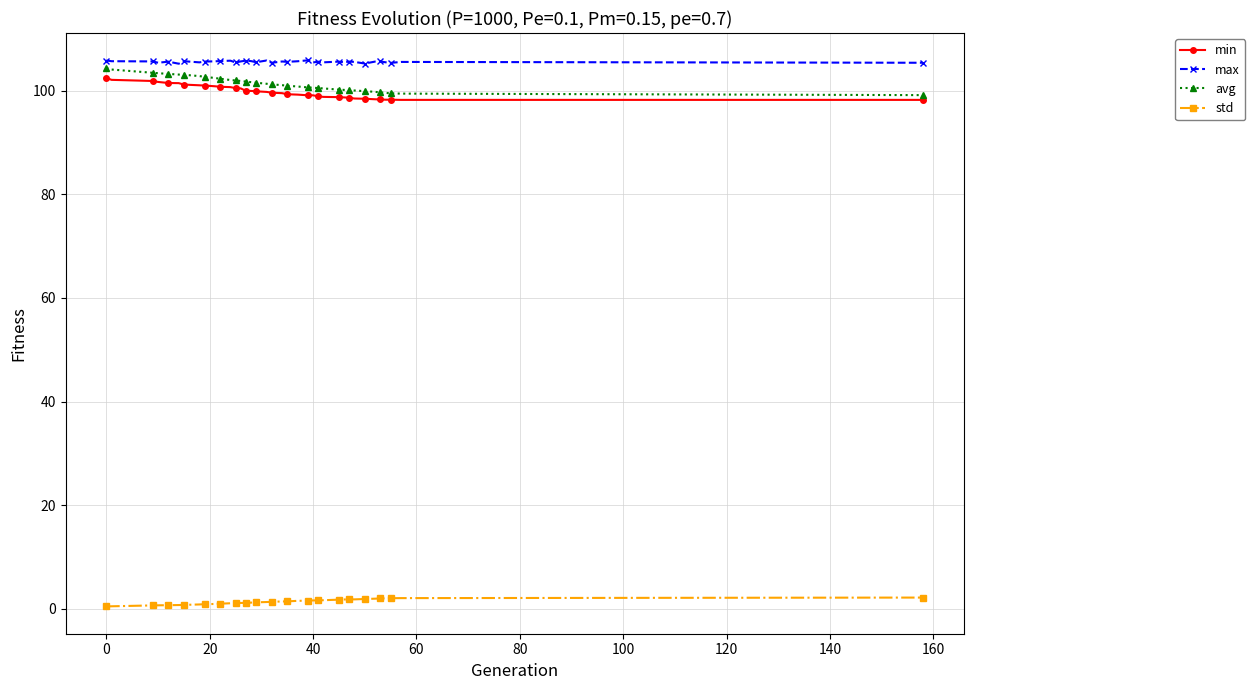

Which series has the largest range (max minus min)?

avg